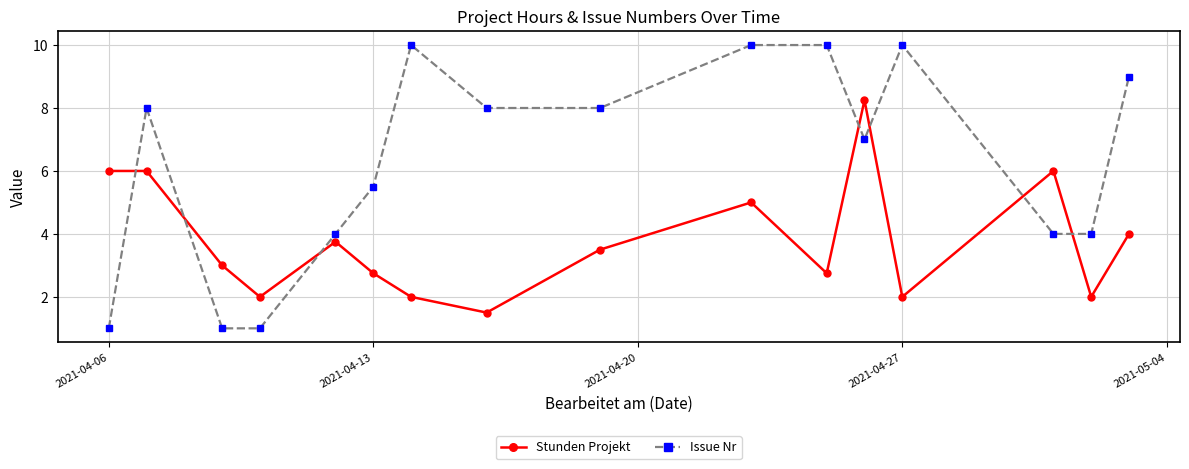

Which series has the largest range (max minus min)?

Issue Nr